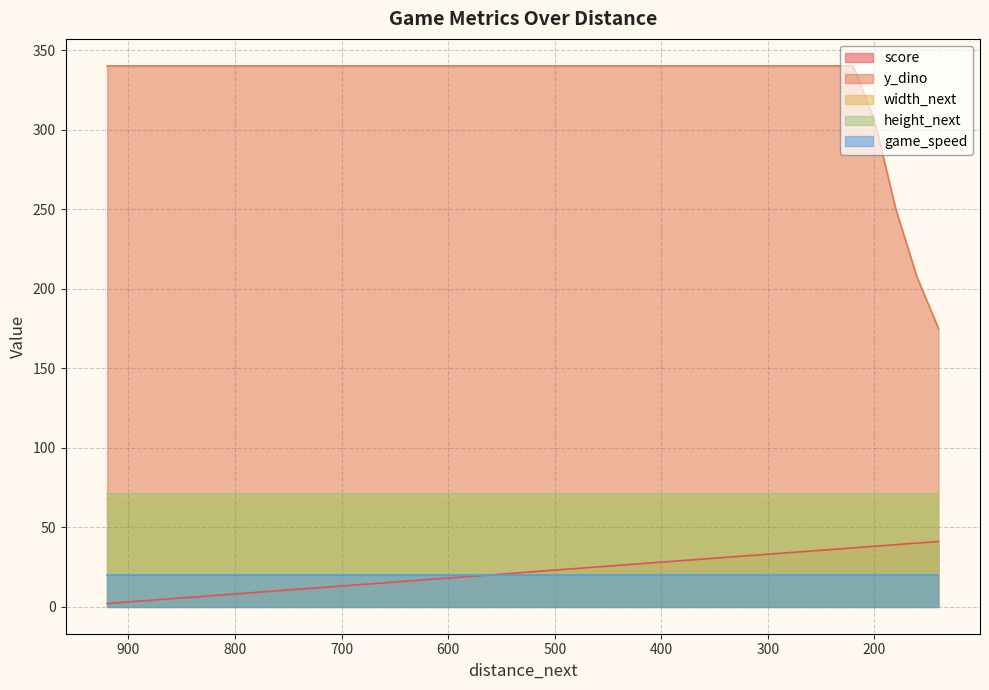

What is the value of the height_next point at the 17th from the left?

71